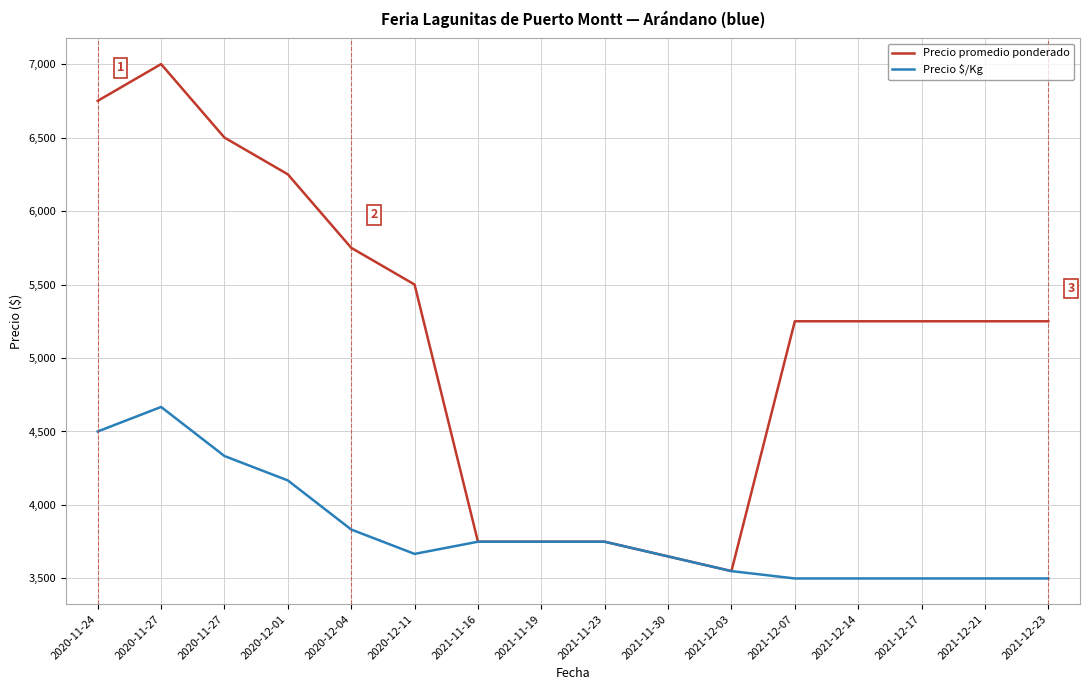

What is the label of the 9th point from the right?

2021-11-19